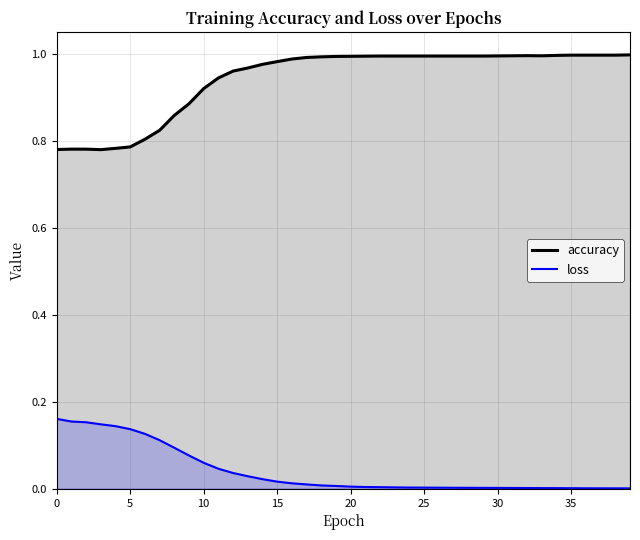

What is the spread (max minus min) of values at 31?

1.0